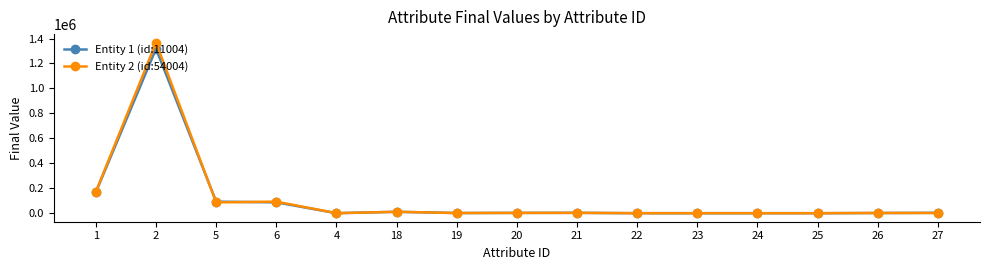

What is the greatest value displayed?

1366961